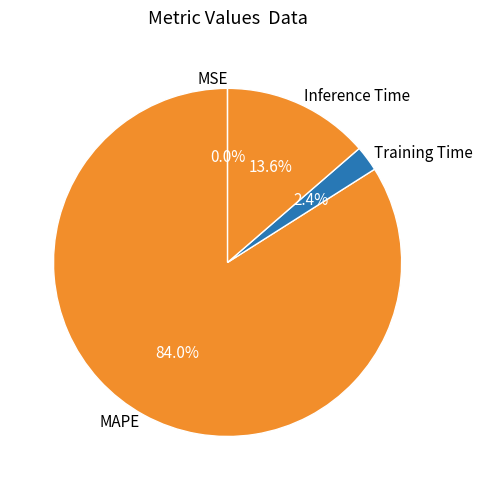

Which slice is the largest?

MAPE